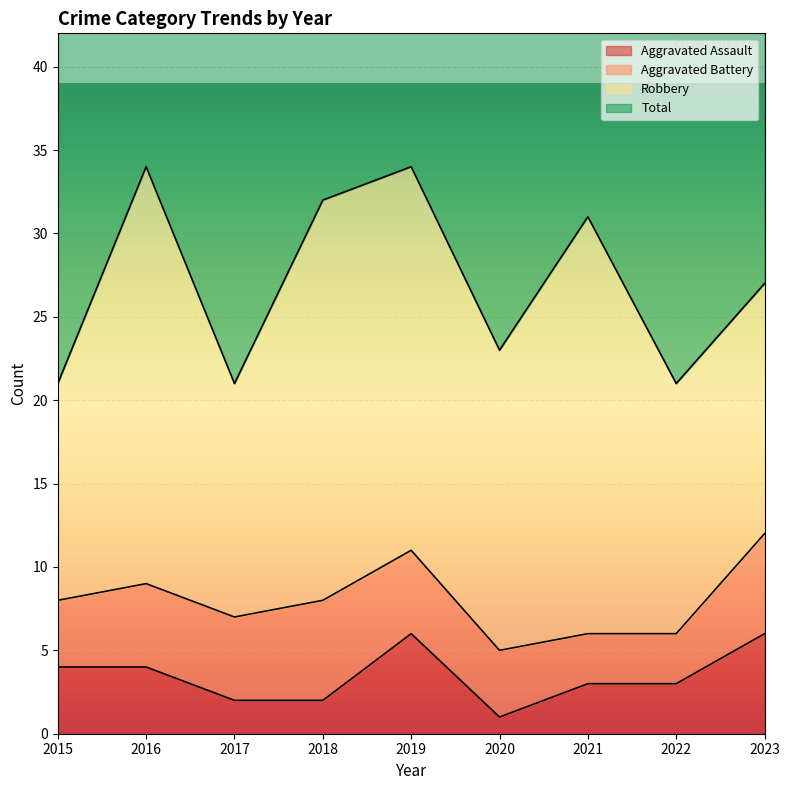

What is the minimum value for Aggravated Assault?

1